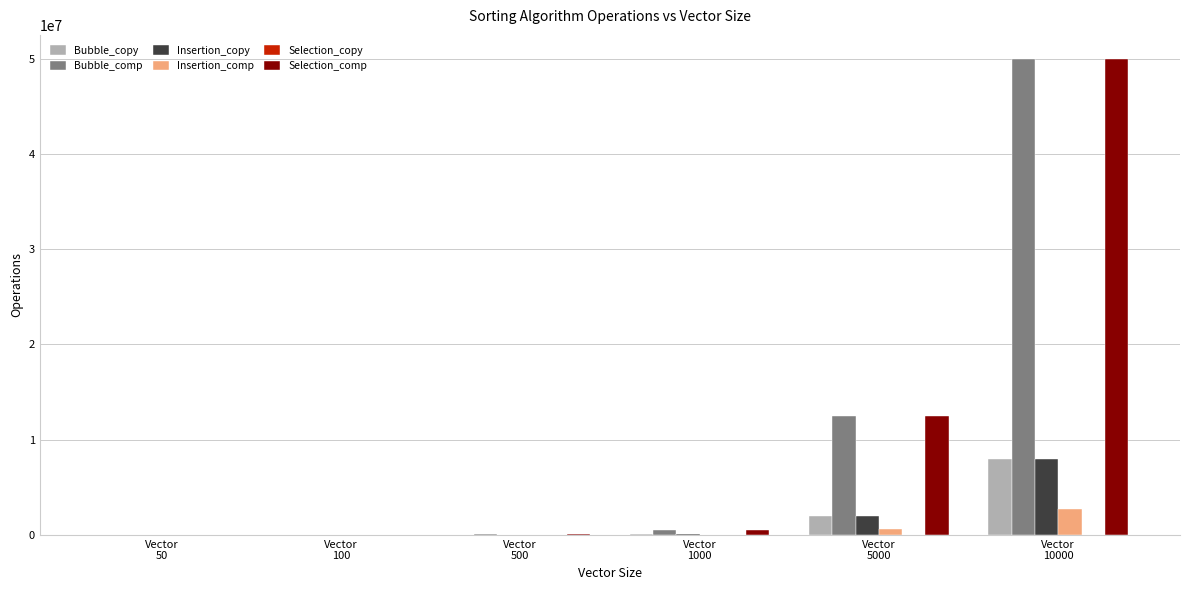

What is the sum of all Selection_comp values?

63122925